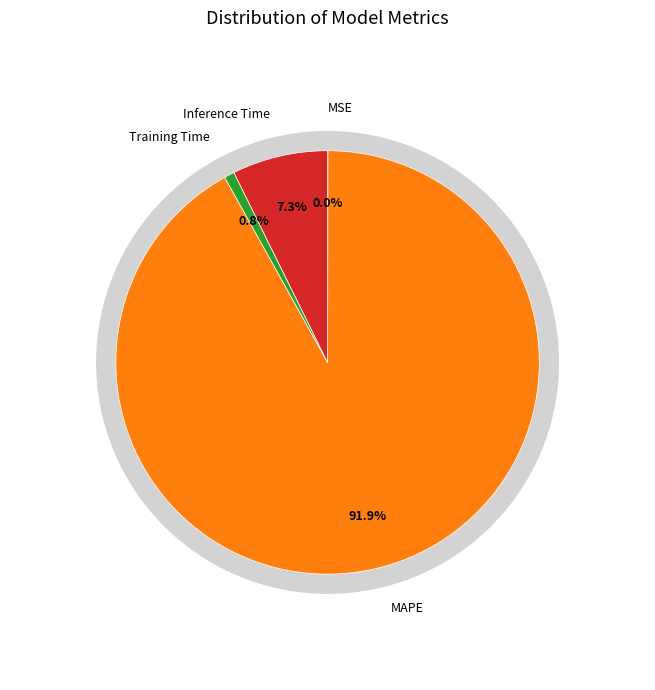

To the nearest percent, what is the average slice percentage?

25%